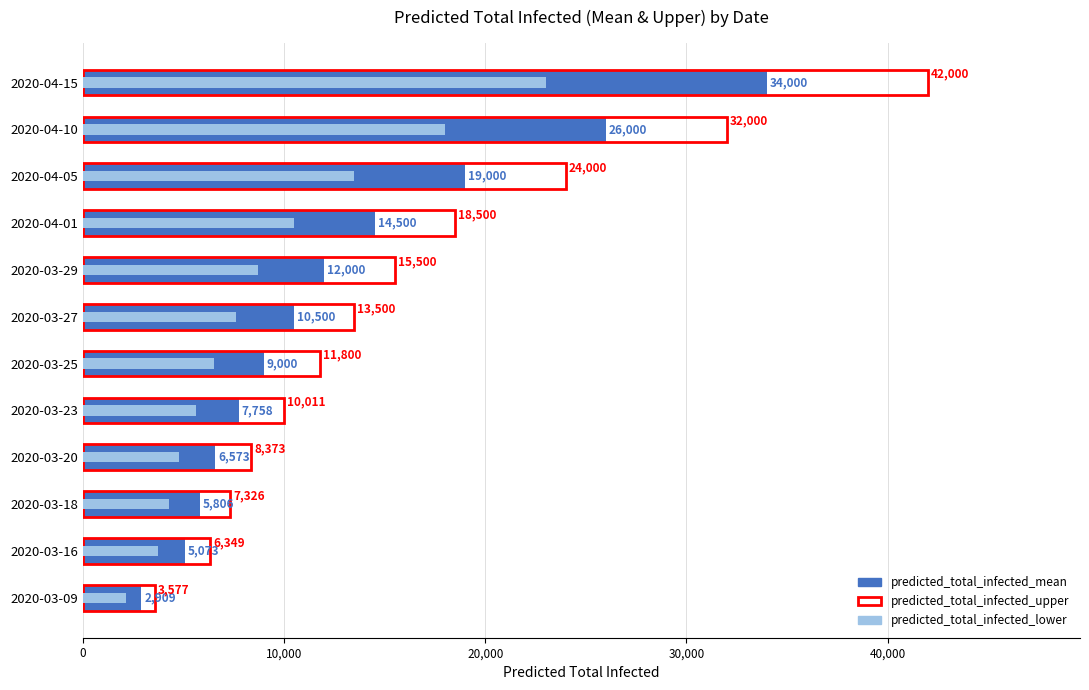

At 2020-03-27, list the series in order from largest to smallest.

predicted_total_infected_upper, predicted_total_infected_mean, predicted_total_infected_lower